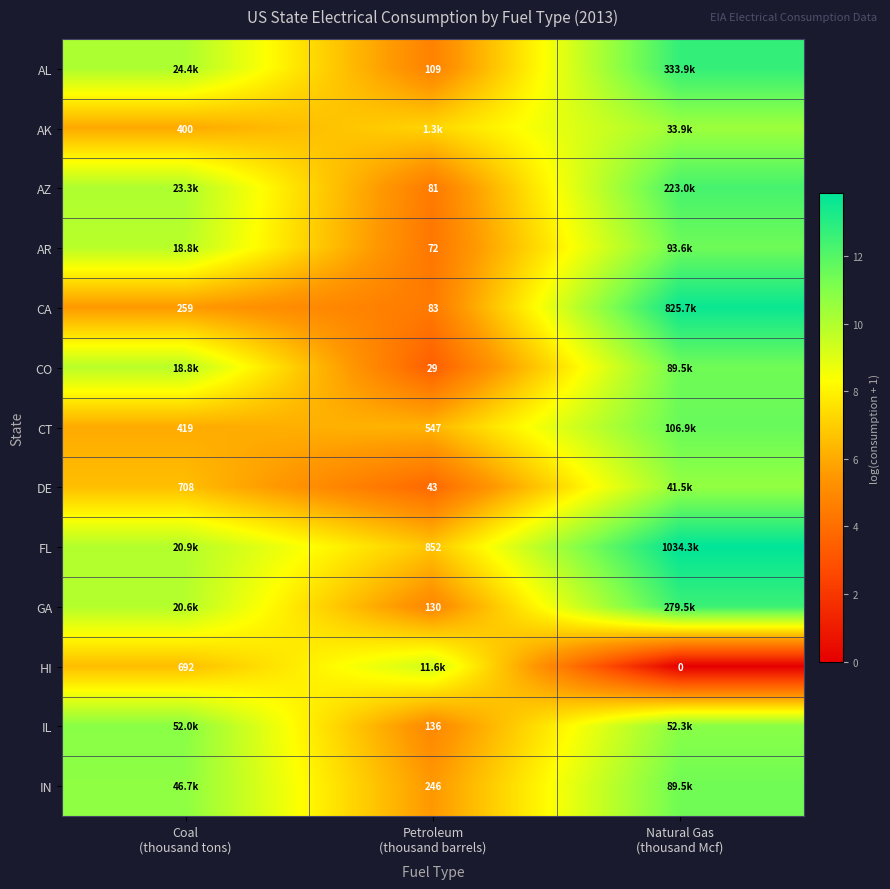

What is the difference between the FL values at Natural Gas (thousand Mcf) and Coal (thousand tons)?

3.9